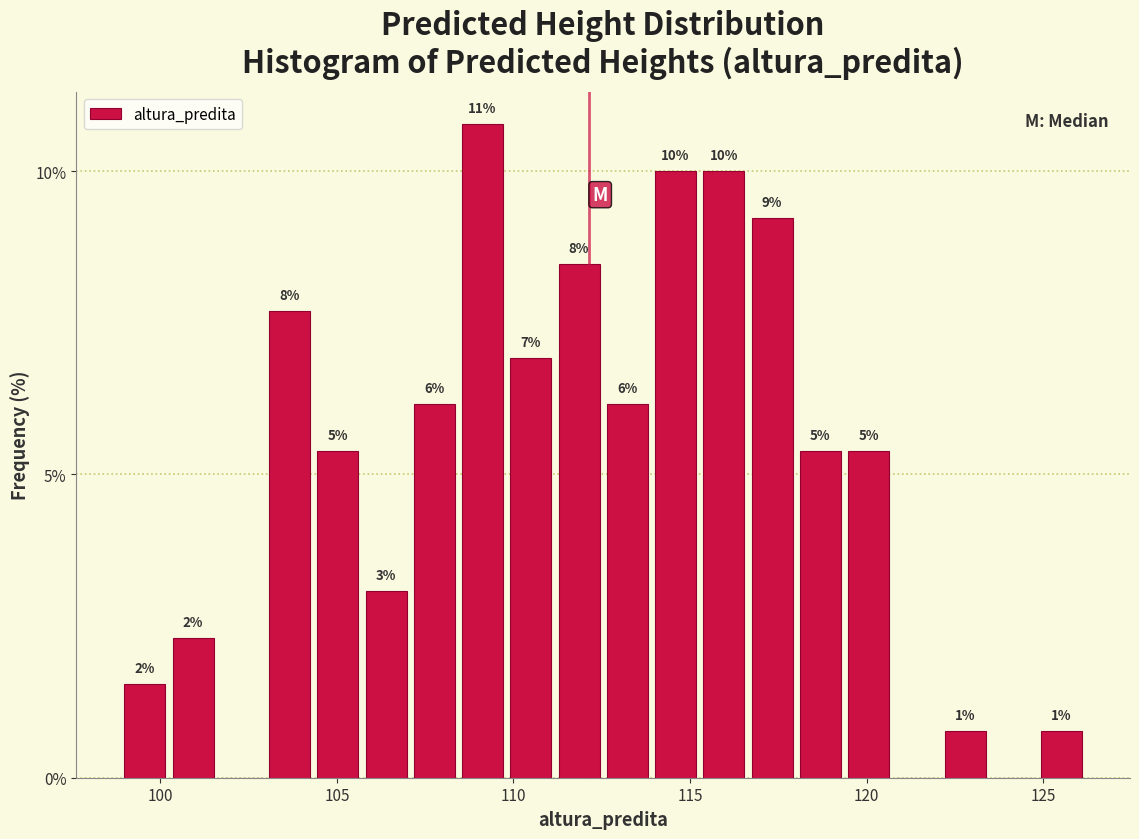

Read against the x-axis, roughly where is the centre of the tallest bar?

109.0